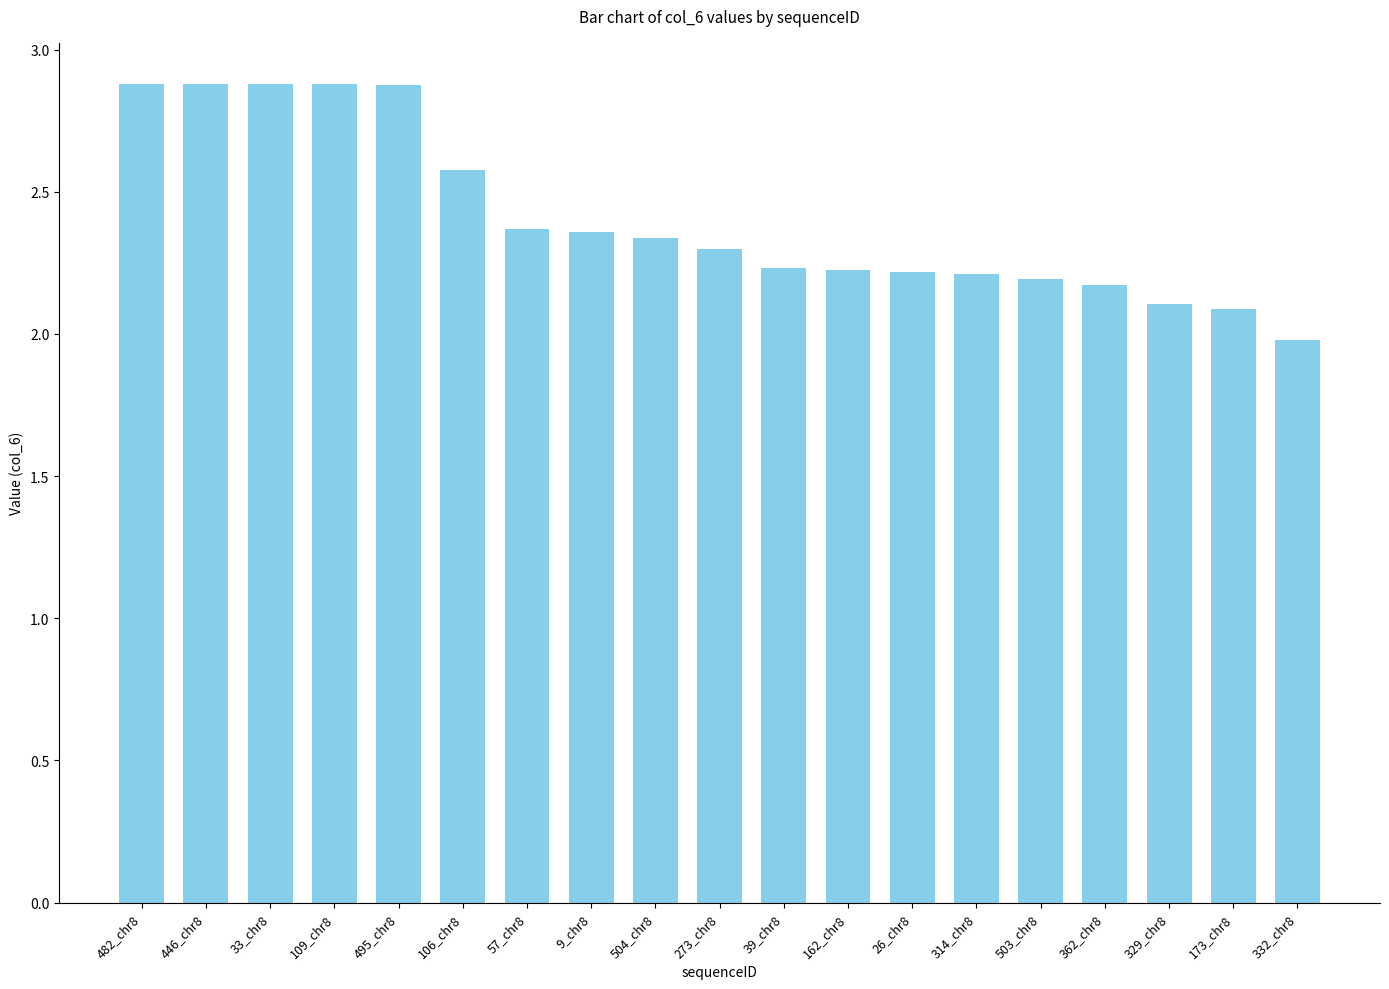

What is the difference between the values at 329_chr8 and 162_chr8?

0.1